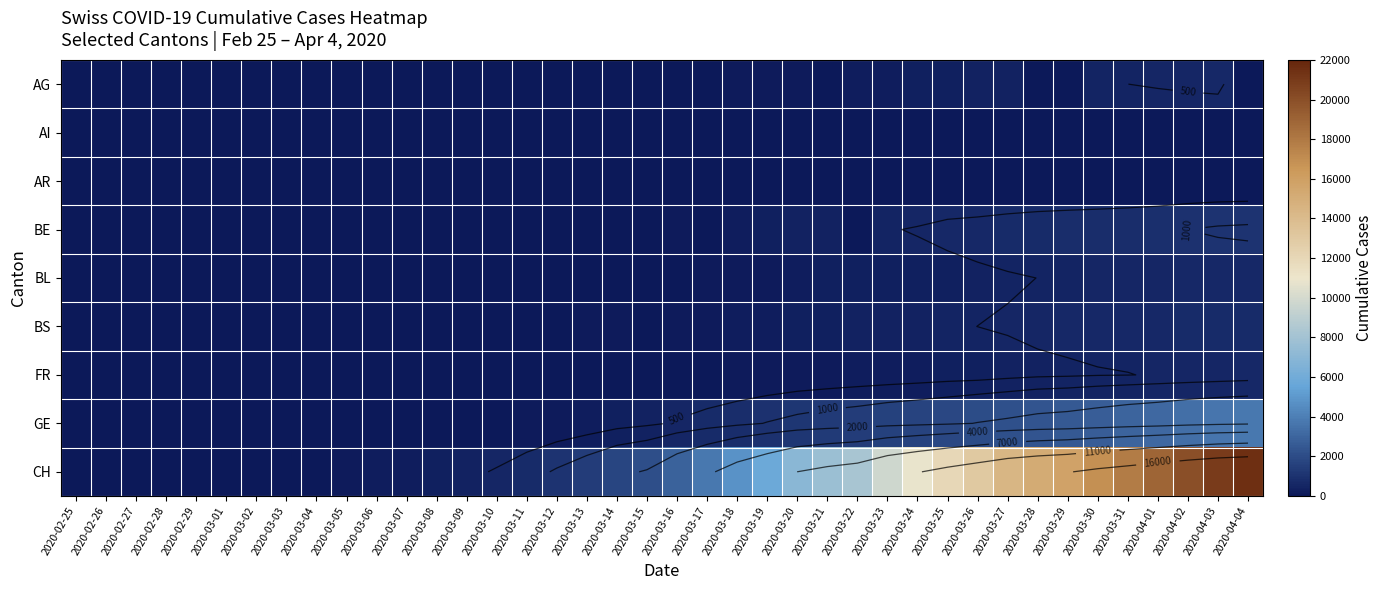

The AI series shows -11 at 2020-03-29. True or false?

False